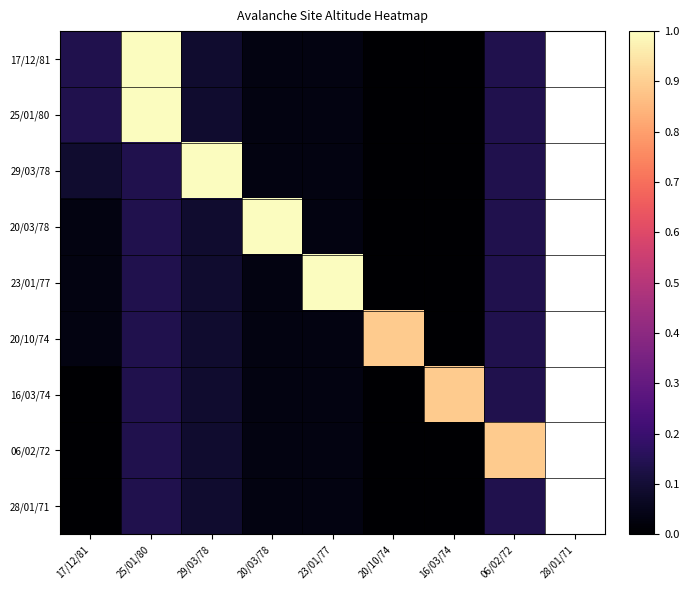

Reading left to right, what are all the values shown in this chart?

17/12/81: 17/12/81=0.1	25/01/80=1.0	29/03/78=0.1	20/03/78=0.0	23/01/77=0.0	20/10/74=0.0	16/03/74=0.0	06/02/72=0.1
25/01/80: 17/12/81=0.1	25/01/80=1.0	29/03/78=0.1	20/03/78=0.0	23/01/77=0.0	20/10/74=0.0	16/03/74=0.0	06/02/72=0.1
29/03/78: 17/12/81=0.1	25/01/80=0.1	29/03/78=1.0	20/03/78=0.0	23/01/77=0.0	20/10/74=0.0	16/03/74=0.0	06/02/72=0.1
20/03/78: 17/12/81=0.0	25/01/80=0.1	29/03/78=0.1	20/03/78=1.0	23/01/77=0.0	20/10/74=0.0	16/03/74=0.0	06/02/72=0.1
23/01/77: 17/12/81=0.0	25/01/80=0.1	29/03/78=0.1	20/03/78=0.0	23/01/77=1.0	20/10/74=0.0	16/03/74=0.0	06/02/72=0.1
20/10/74: 17/12/81=0.0	25/01/80=0.1	29/03/78=0.1	20/03/78=0.0	23/01/77=0.0	20/10/74=0.9	16/03/74=0.0	06/02/72=0.1
16/03/74: 17/12/81=0.0	25/01/80=0.1	29/03/78=0.1	20/03/78=0.0	23/01/77=0.0	20/10/74=0.0	16/03/74=0.9	06/02/72=0.1
06/02/72: 17/12/81=0.0	25/01/80=0.1	29/03/78=0.1	20/03/78=0.0	23/01/77=0.0	20/10/74=0.0	16/03/74=0.0	06/02/72=0.9
28/01/71: 17/12/81=0.0	25/01/80=0.1	29/03/78=0.1	20/03/78=0.0	23/01/77=0.0	20/10/74=0.0	16/03/74=0.0	06/02/72=0.1